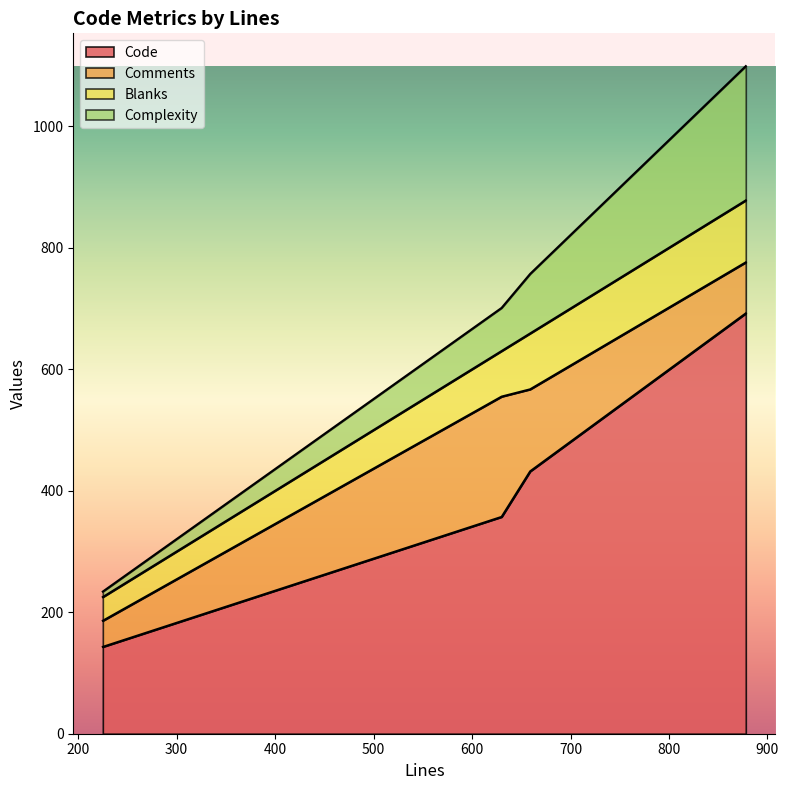

What is the total value across all series at 630?

701